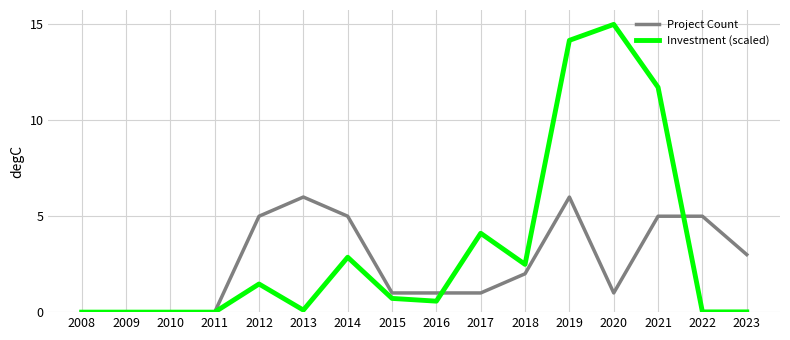

At 2017, list the series in order from largest to smallest.

Investment (scaled), Project Count